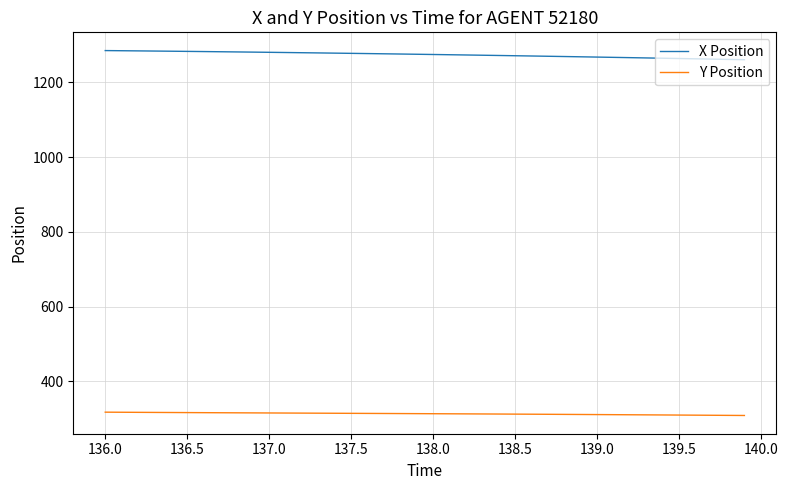

True or false: Y Position and X Position intersect in this chart.

False